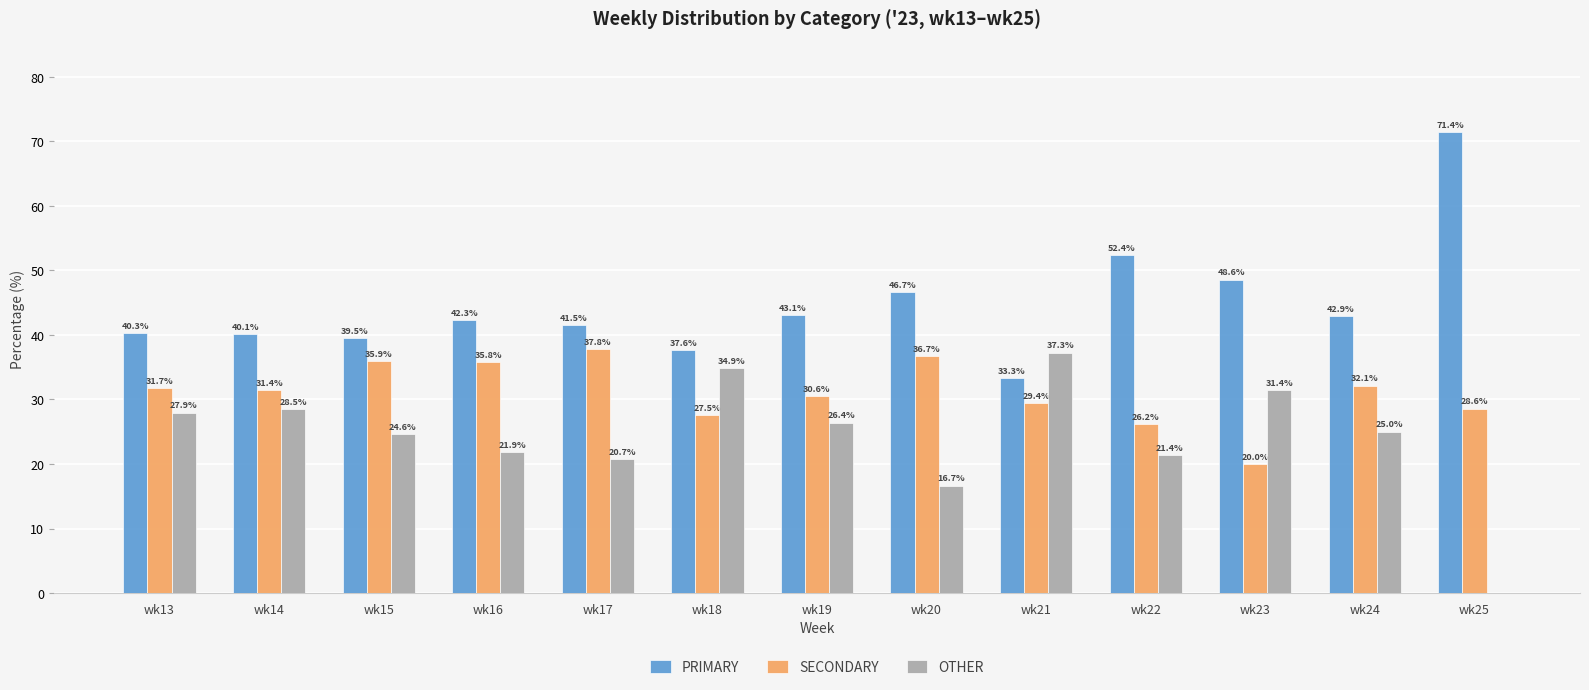

At which label does OTHER first exceed 25?

wk13